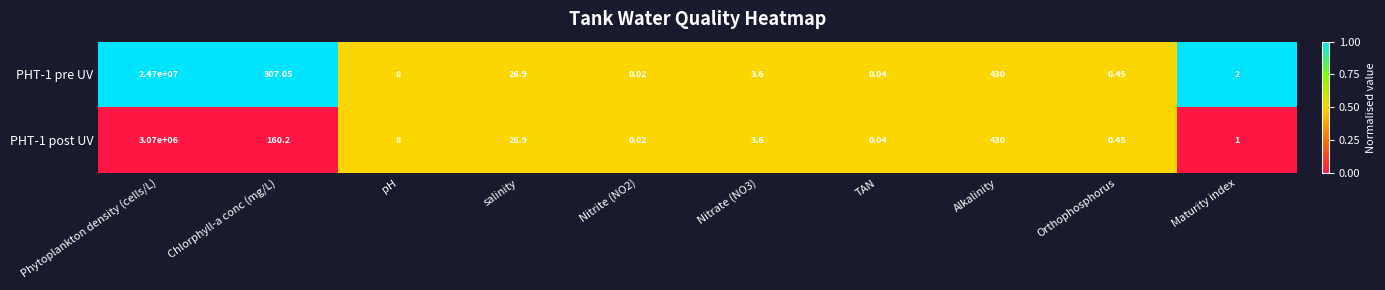

Where is PHT-1 post UV nearest to the value 1535000?

Alkalinity